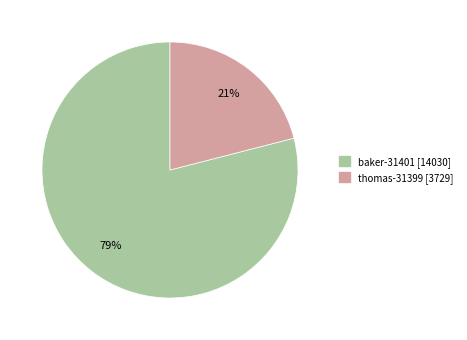

Does any single category account for the majority?

Yes